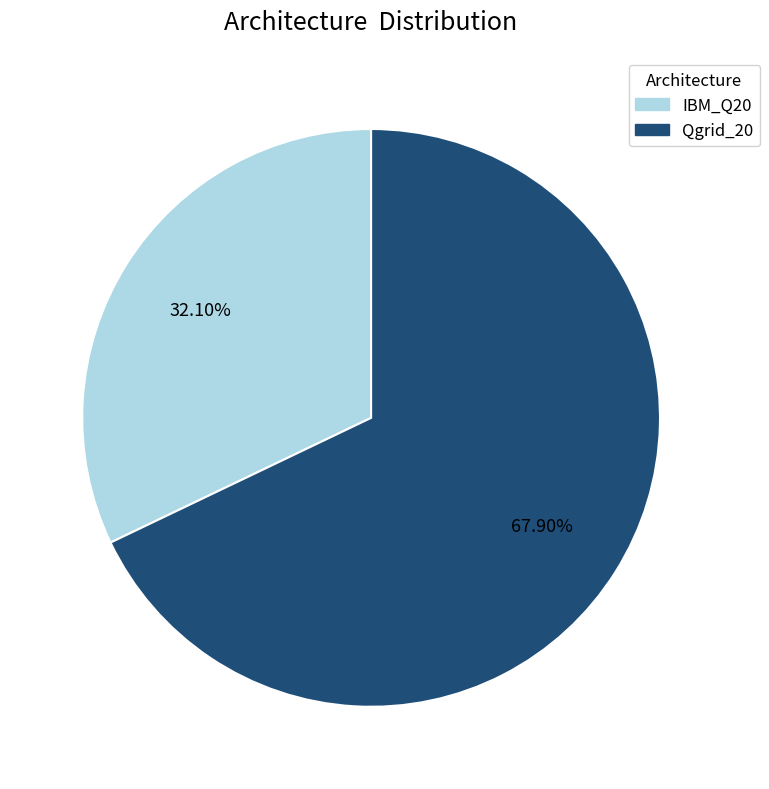

What is the smallest slice in the pie chart?

IBM_Q20